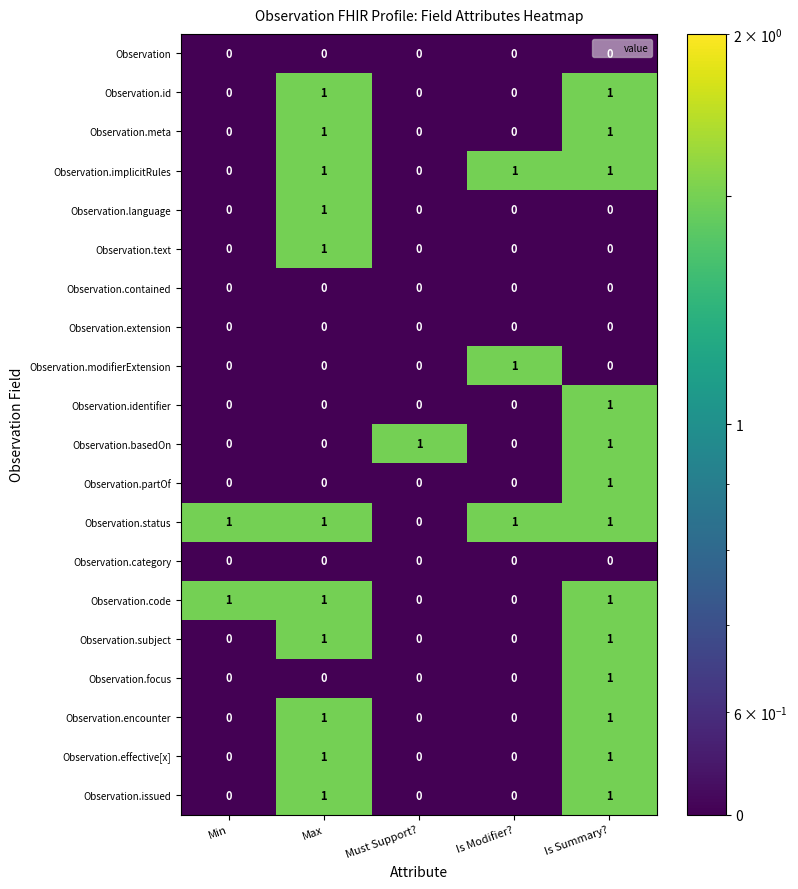

The value of Observation.category at Must Support? is 0. True or false?

True